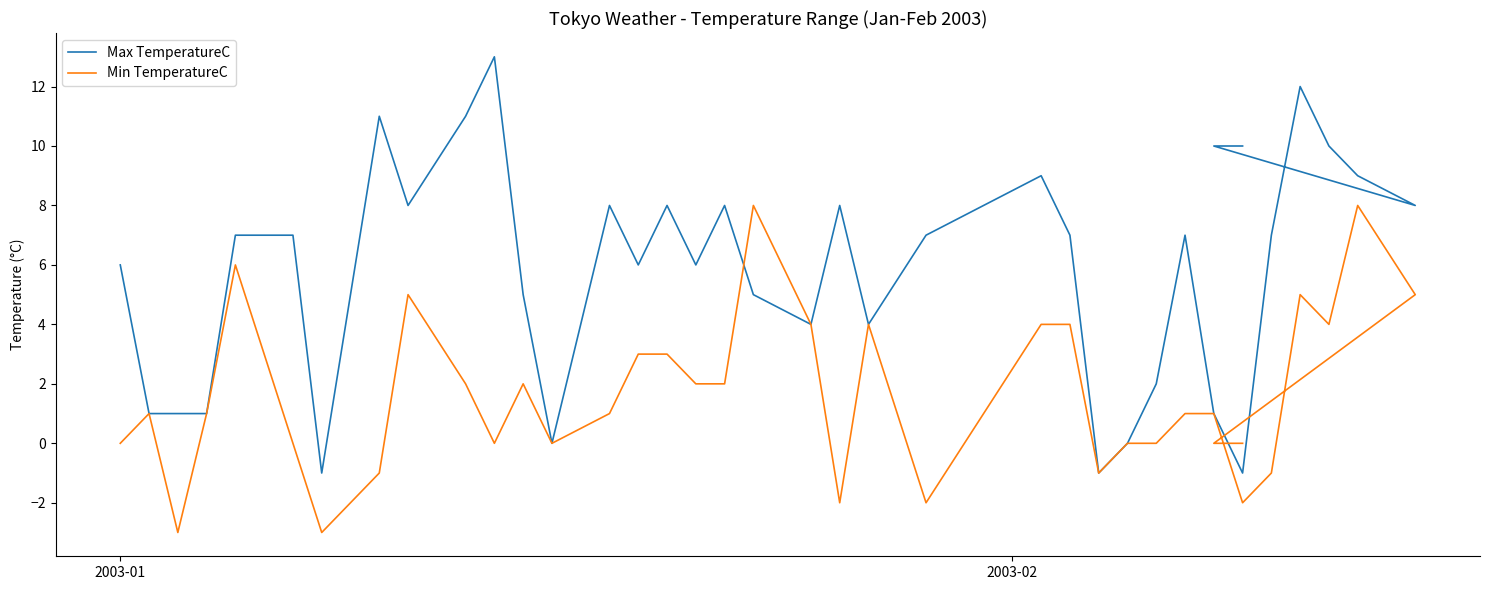

What are all the series names shown in the legend?

Max TemperatureC, Min TemperatureC